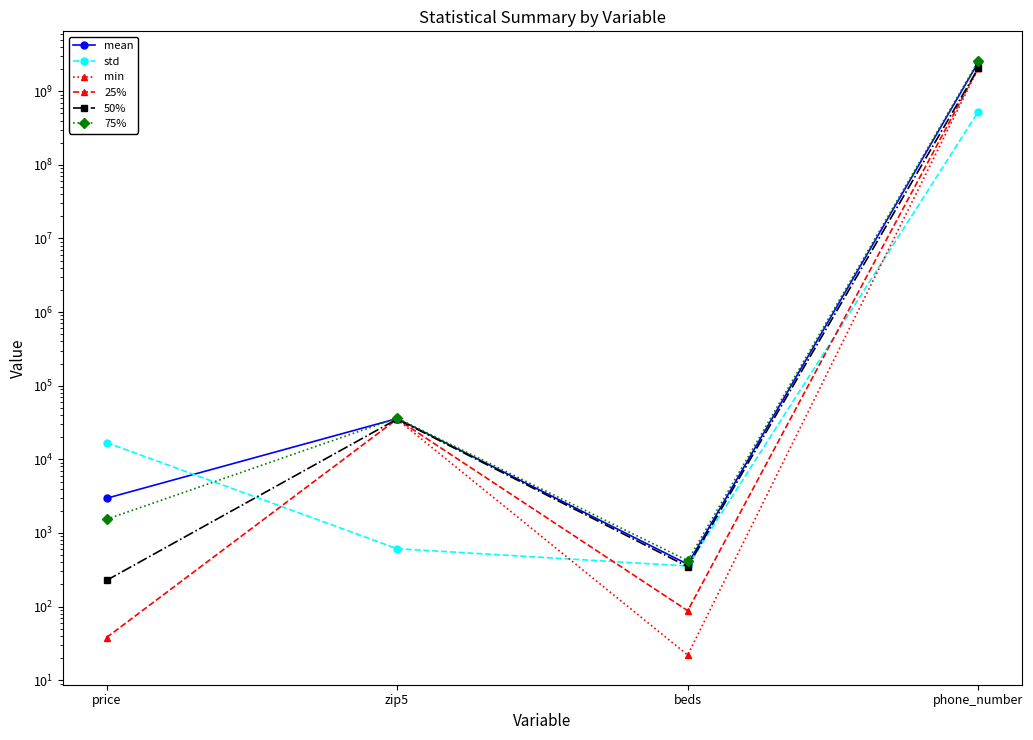

What is the label of the 4th point from the right?

price